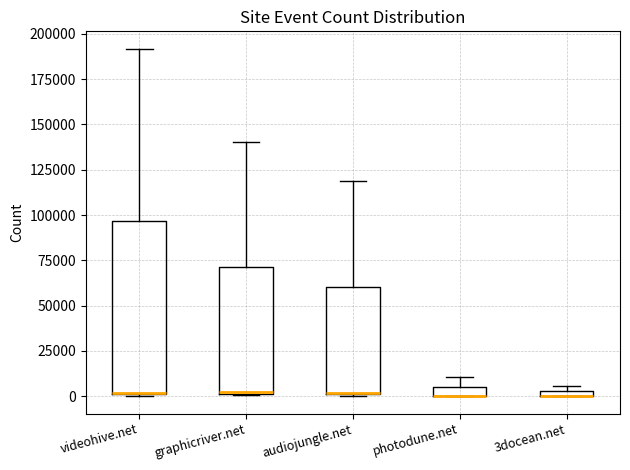

Where does the upper whisker of the box for photodune.net end on the y-axis? The values are not printed on the chart, so give them approximately, as read against the axis.

10000